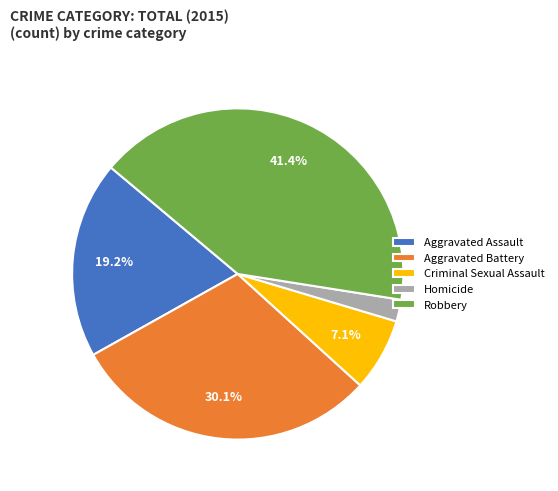

The Criminal Sexual Assault slice represents 7% of the pie. True or false?

True